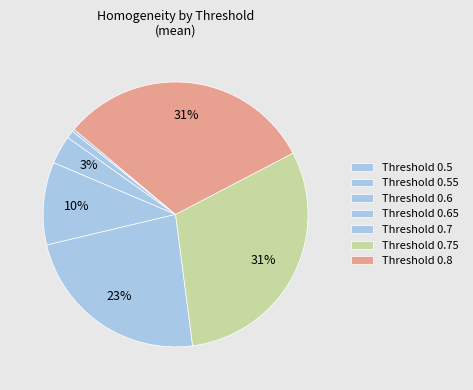

How many slices are in this pie chart?

7